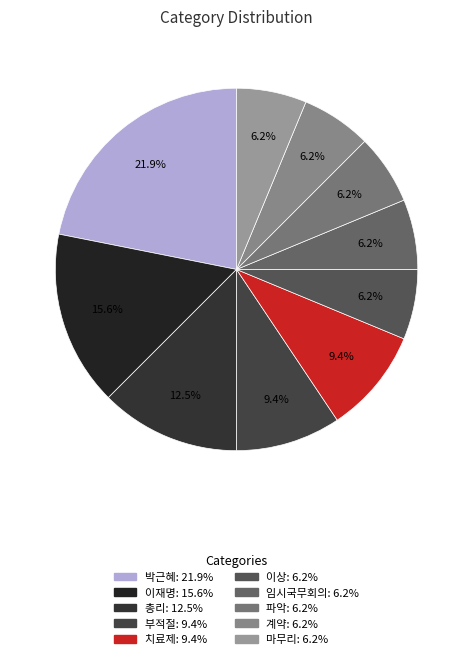

What percentage do 치료제 and 임시국무회의 together represent?

15.6%